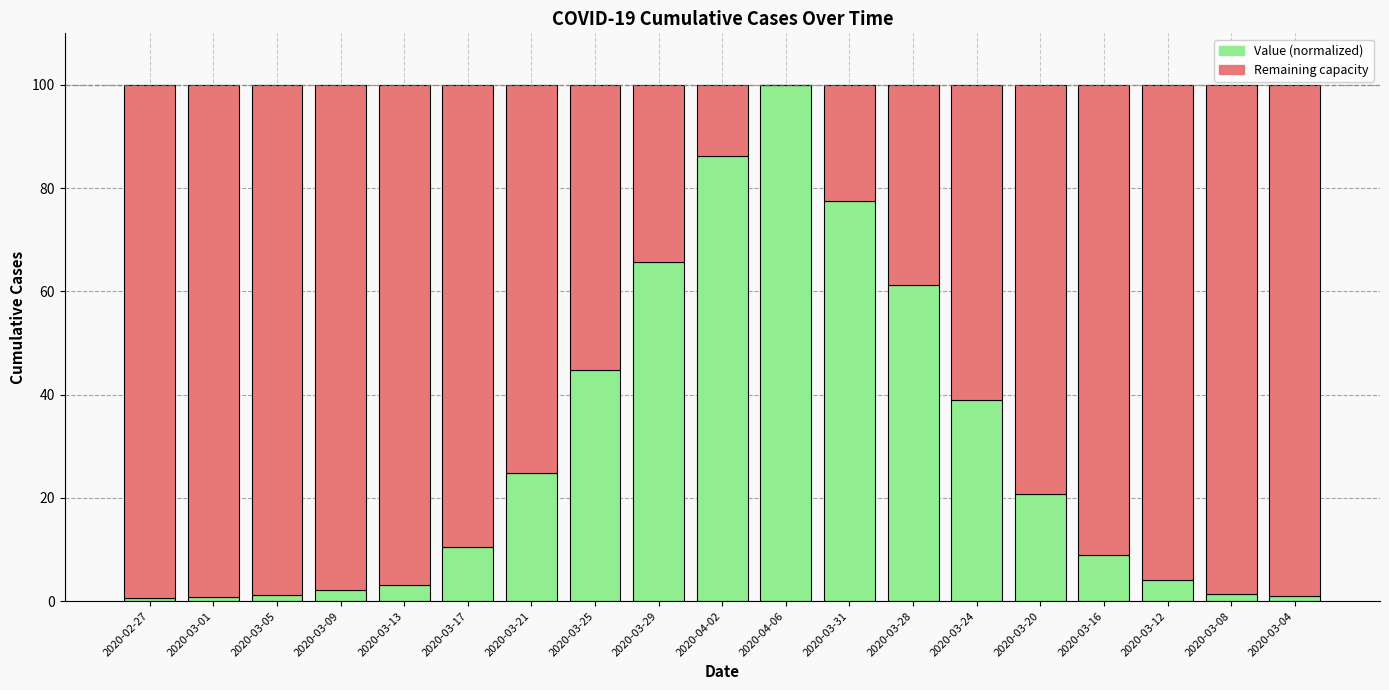

What is the maximum value for Value (normalized)?

100.0